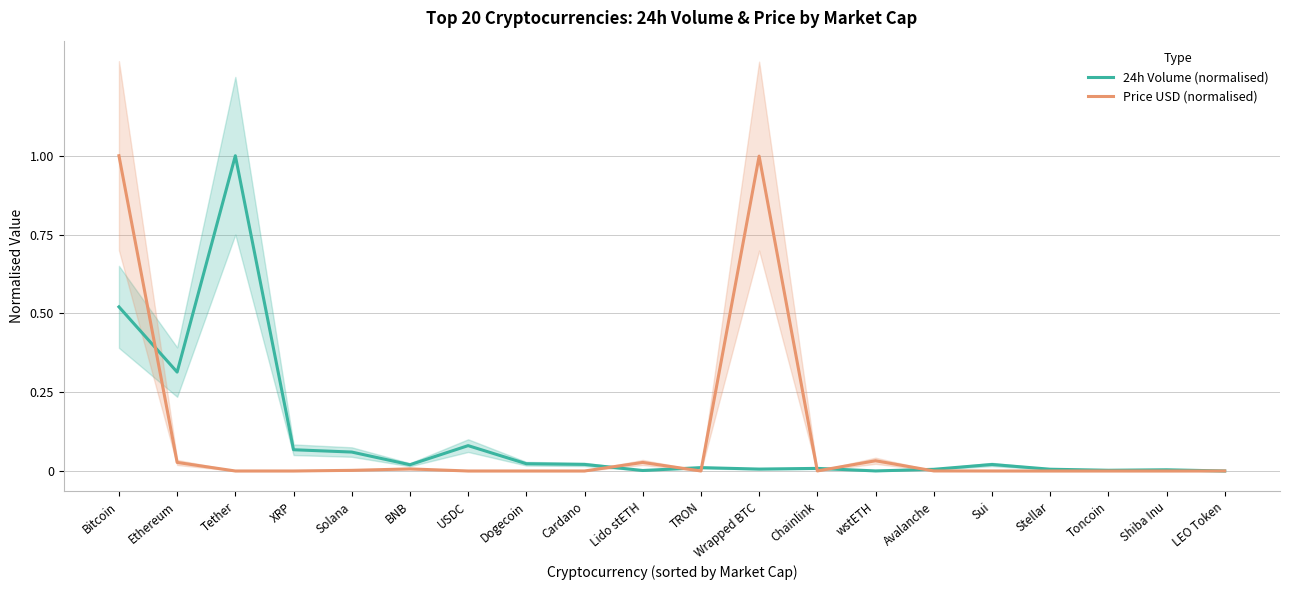

Rank the categories by 24h Volume (normalised) value from lowest to highest.

LEO Token, wstETH, Lido stETH, Toncoin, Shiba Inu, Avalanche, Stellar, Wrapped BTC, Chainlink, TRON, BNB, Sui, Cardano, Dogecoin, Solana, XRP, USDC, Ethereum, Bitcoin, Tether